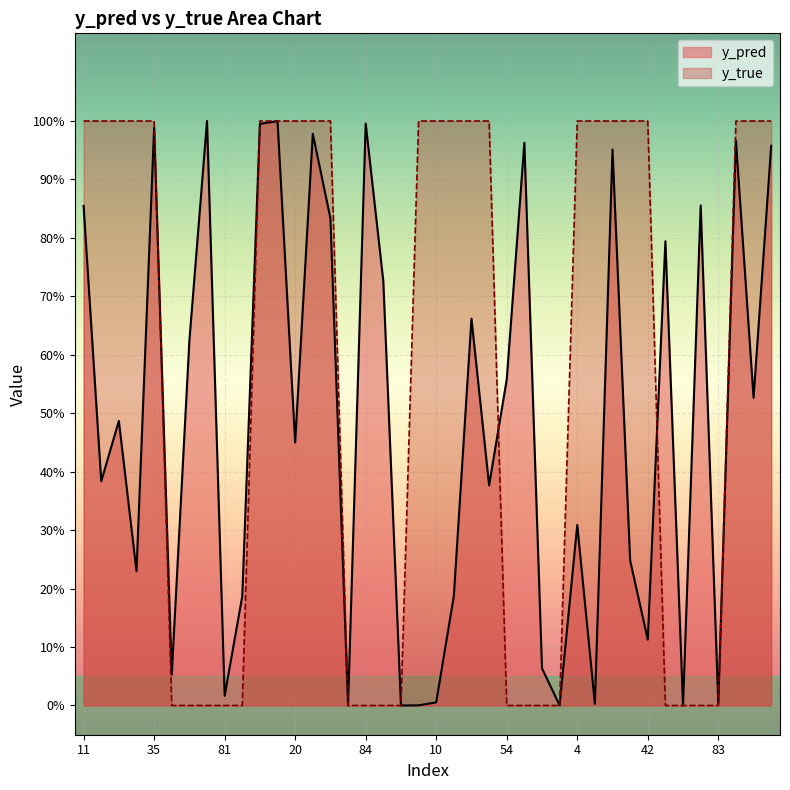

Which series has the widest spread of values?

y_true